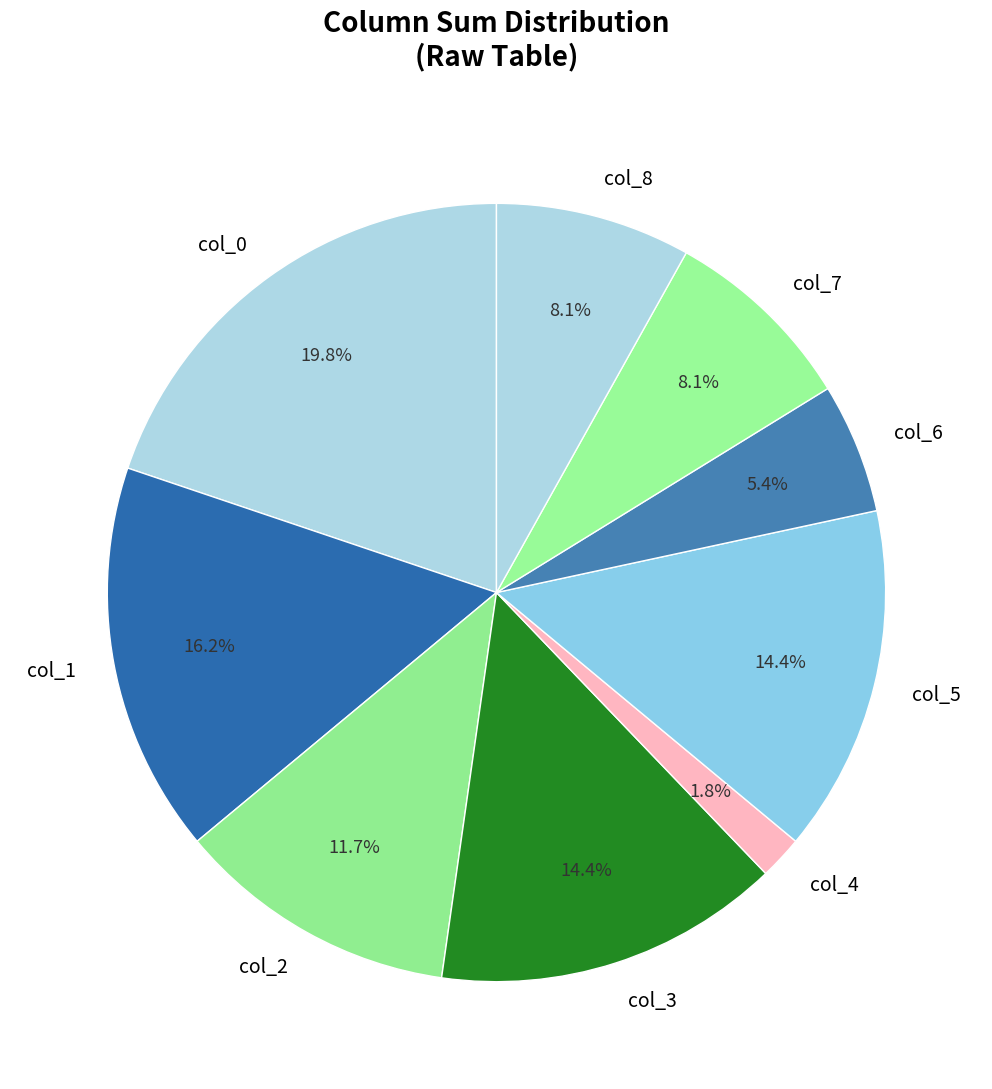

True or false: col_4 accounts for 2% of the total.

True